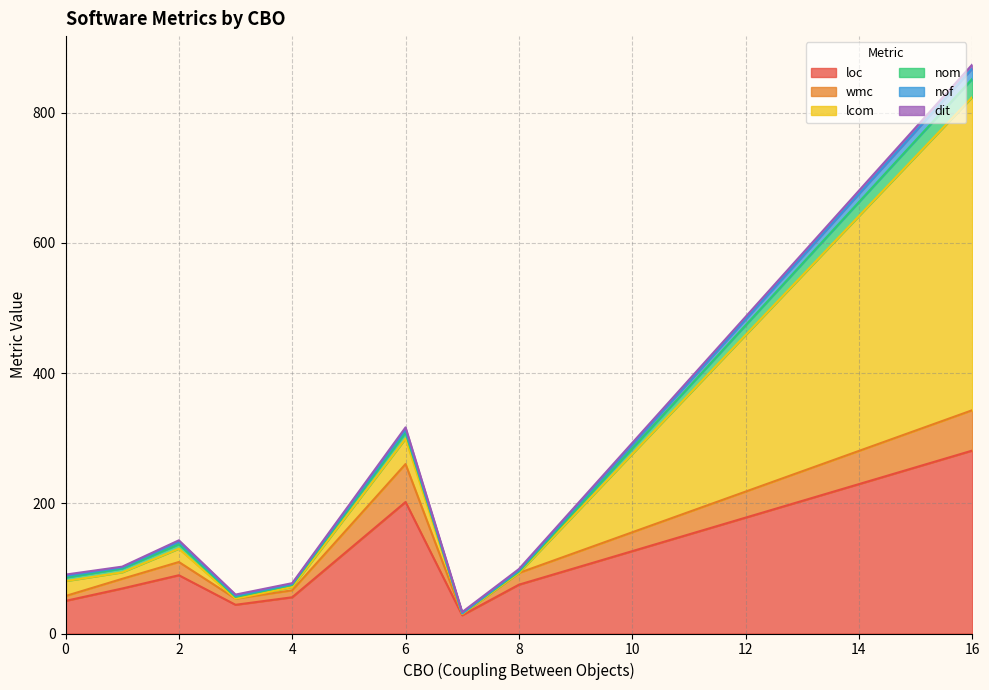

Is it true that loc equals 63 at 31?

False